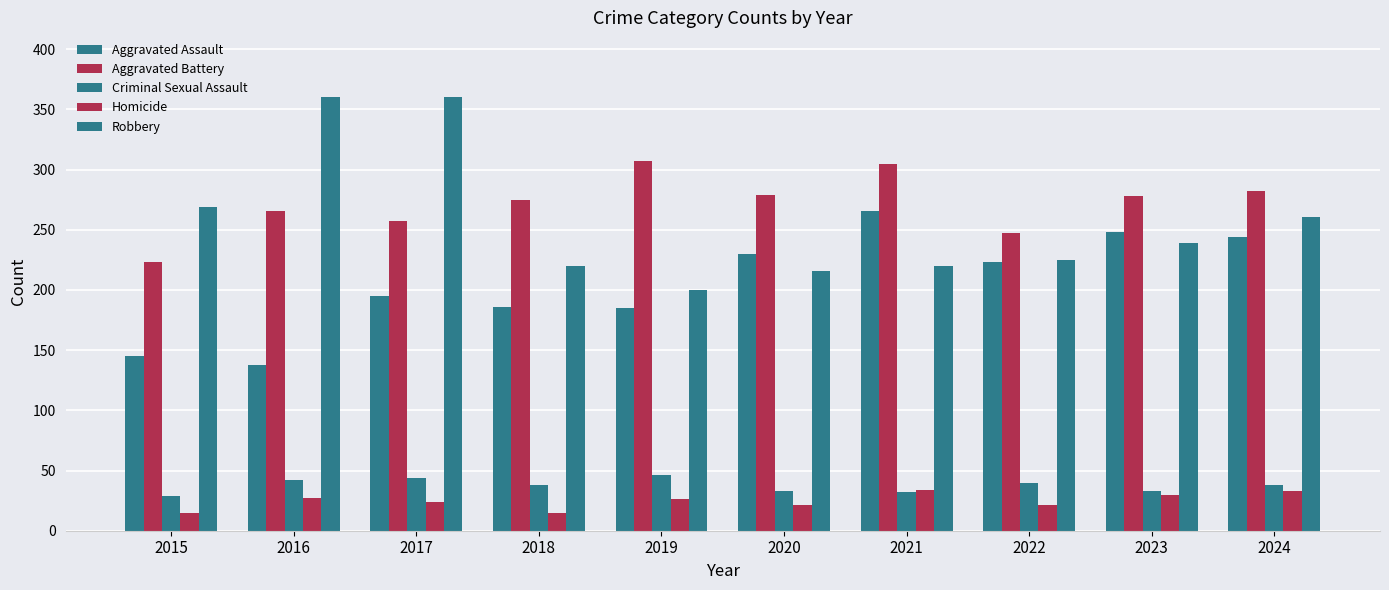

Which series has the widest spread of values?

Robbery